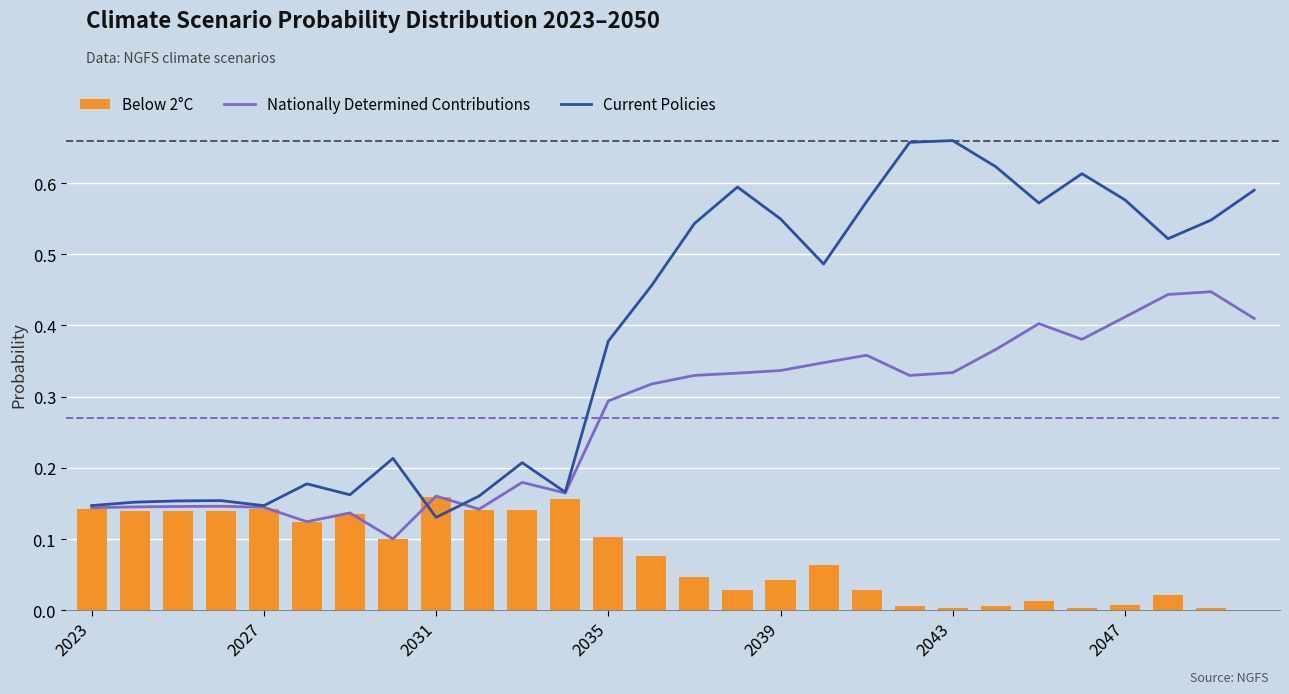

The Below 2°C series shows 0.0 at 26. True or false?

False